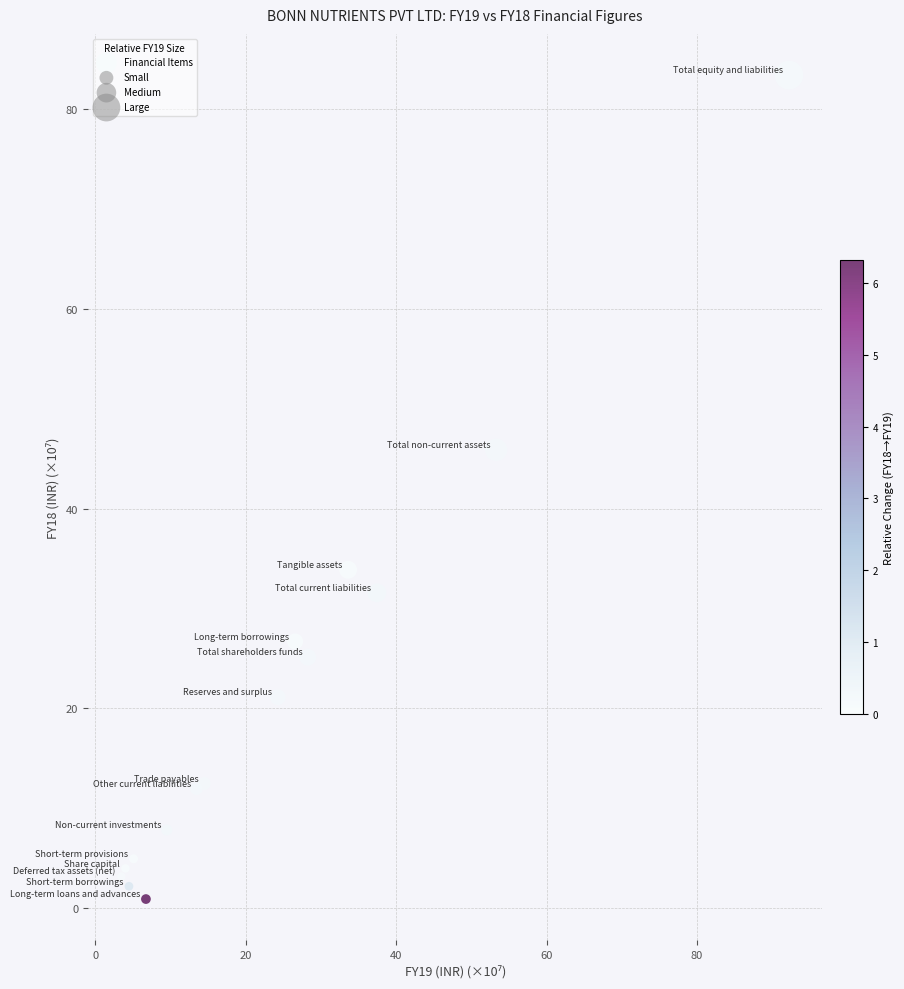

What Y value in the scatter plot is closest to 42?

45.9